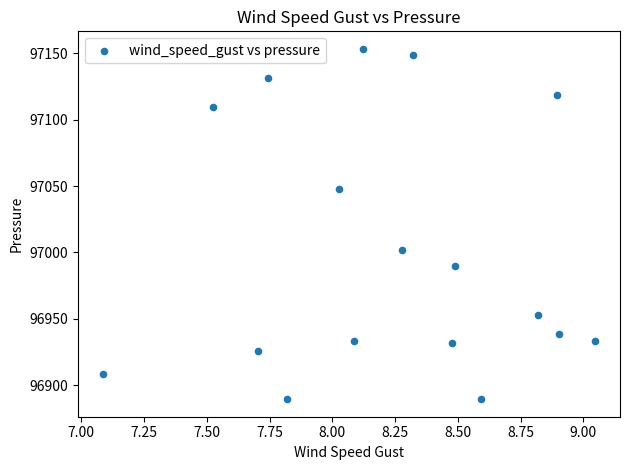

What is the range of X values (max minus min)?

2.0